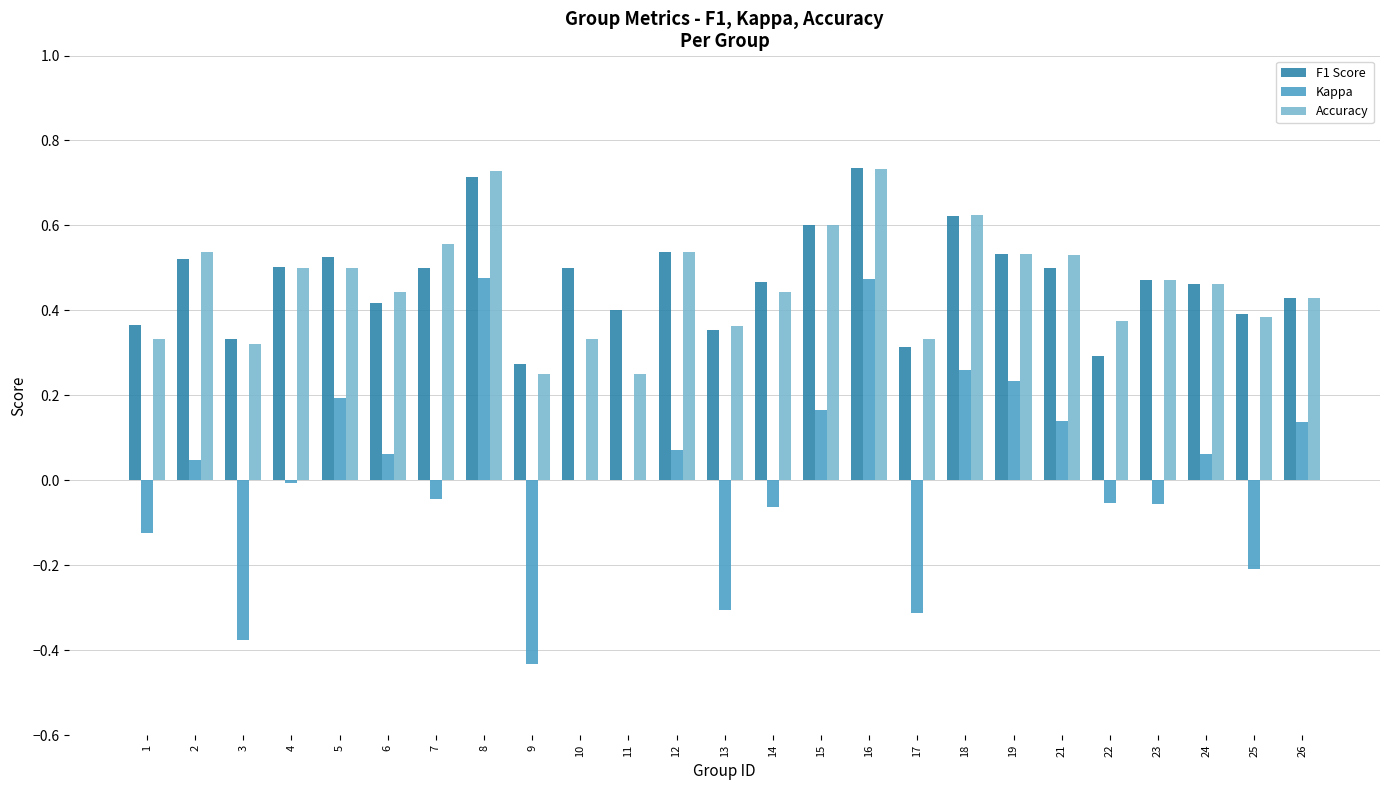

Between 9 and 23, which series saw the biggest shift?

Kappa